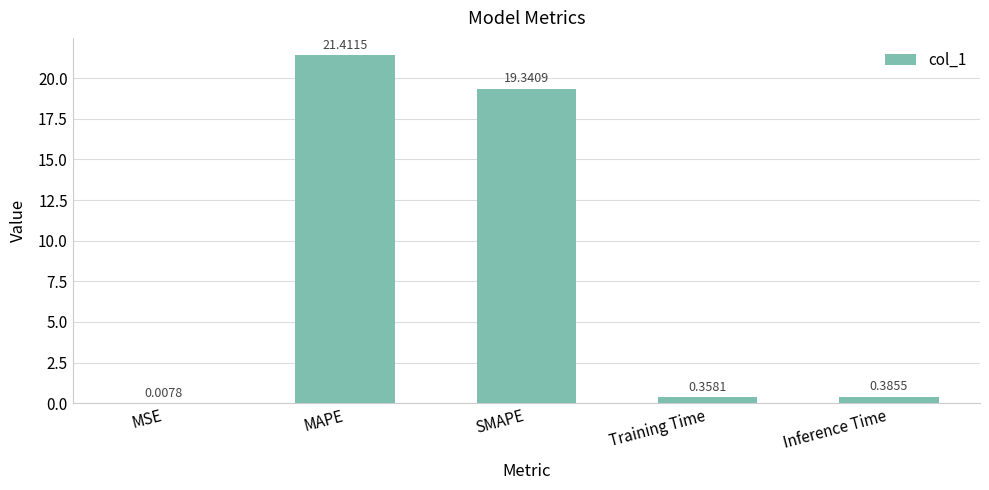

True or false: the data shows 35.1 at MAPE.

False